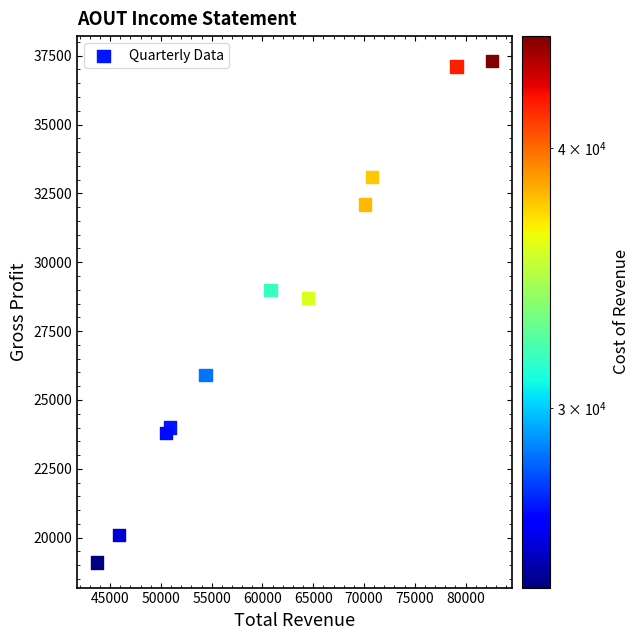

What Y value in the scatter plot is closest to 28200?

28700